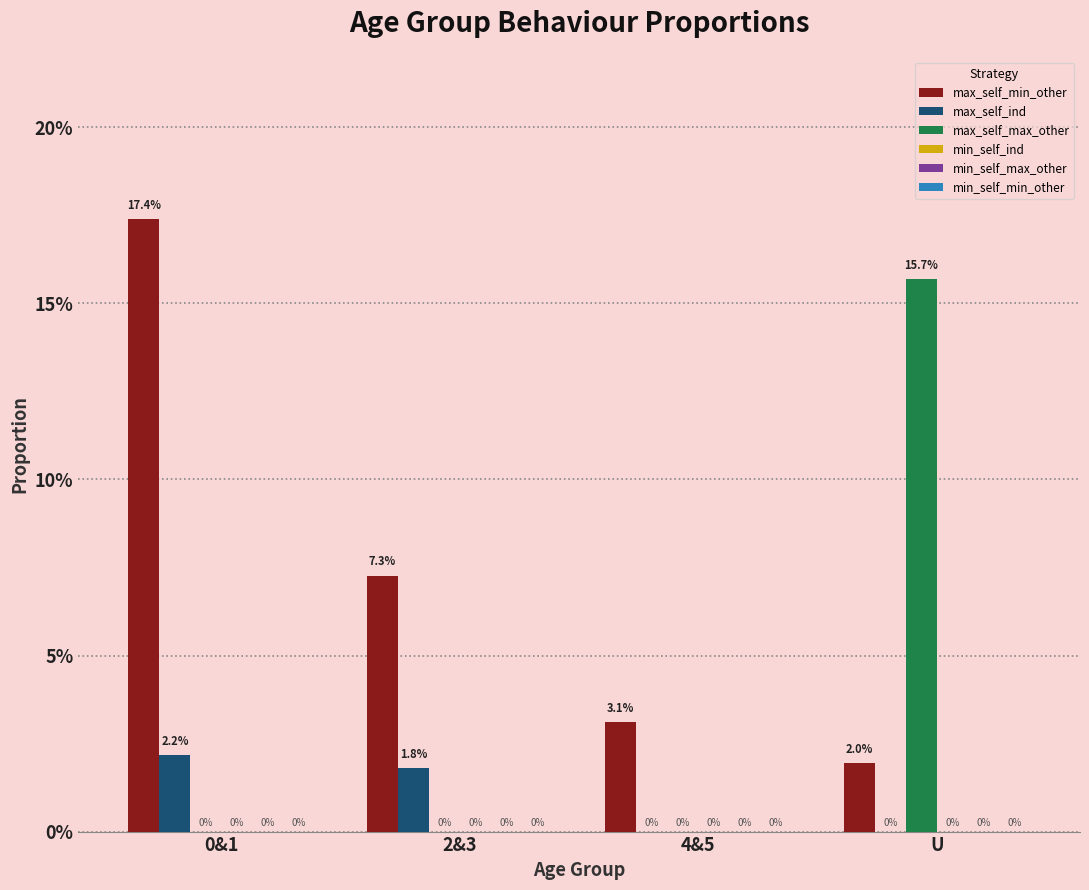

Does the chart contain stacked bars?

No